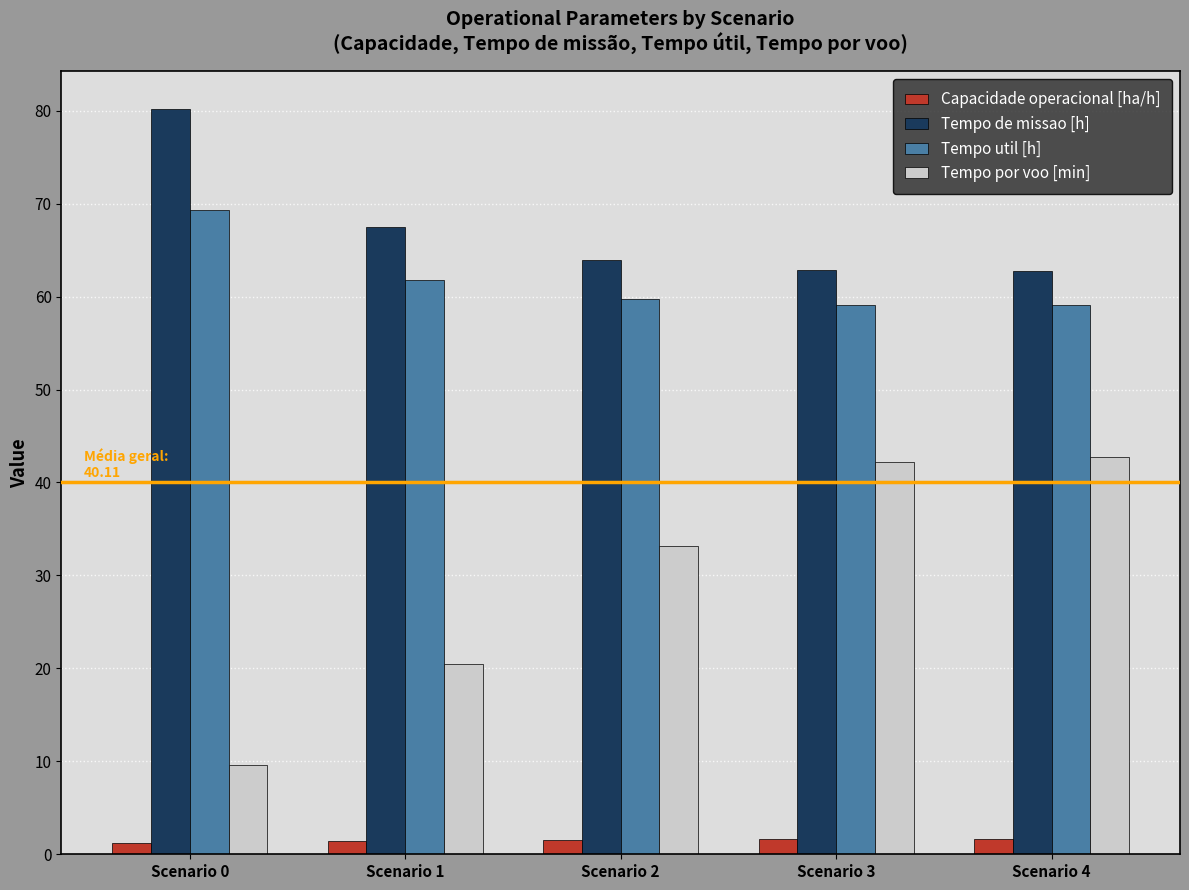

Which series has the largest total across all categories?

Tempo de missao [h]